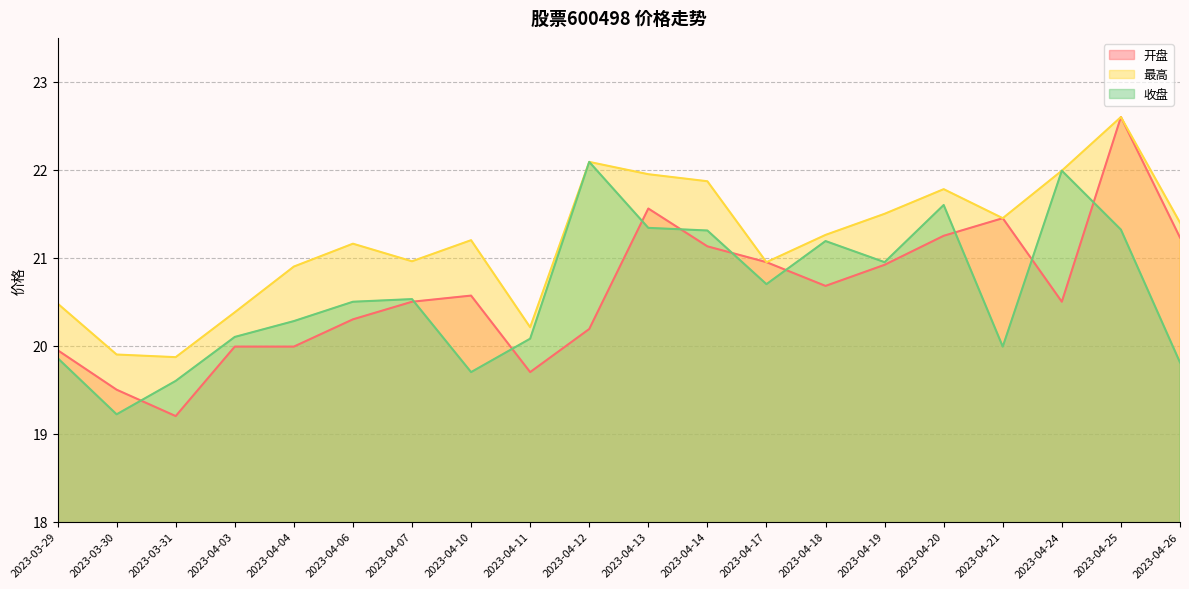

Reading left to right, list all the values displayed in this chart.

开盘: 2023-03-29=19.9	2023-03-30=19.5	2023-03-31=19.2	2023-04-03=20.0	2023-04-04=20.0	2023-04-06=20.3	2023-04-07=20.5	2023-04-10=20.6	2023-04-11=19.7	2023-04-12=20.2	2023-04-13=21.6	2023-04-14=21.1	2023-04-17=20.9	2023-04-18=20.7	2023-04-19=20.9	2023-04-20=21.2	2023-04-21=21.4	2023-04-24=20.5	2023-04-25=22.6	2023-04-26=21.2
最高: 2023-03-29=20.5	2023-03-30=19.9	2023-03-31=19.9	2023-04-03=20.4	2023-04-04=20.9	2023-04-06=21.2	2023-04-07=21.0	2023-04-10=21.2	2023-04-11=20.2	2023-04-12=22.1	2023-04-13=21.9	2023-04-14=21.9	2023-04-17=20.9	2023-04-18=21.3	2023-04-19=21.5	2023-04-20=21.8	2023-04-21=21.4	2023-04-24=22.0	2023-04-25=22.6	2023-04-26=21.4
收盘: 2023-03-29=19.9	2023-03-30=19.2	2023-03-31=19.6	2023-04-03=20.1	2023-04-04=20.3	2023-04-06=20.5	2023-04-07=20.5	2023-04-10=19.7	2023-04-11=20.1	2023-04-12=22.1	2023-04-13=21.3	2023-04-14=21.3	2023-04-17=20.7	2023-04-18=21.2	2023-04-19=20.9	2023-04-20=21.6	2023-04-21=20.0	2023-04-24=22.0	2023-04-25=21.3	2023-04-26=19.8